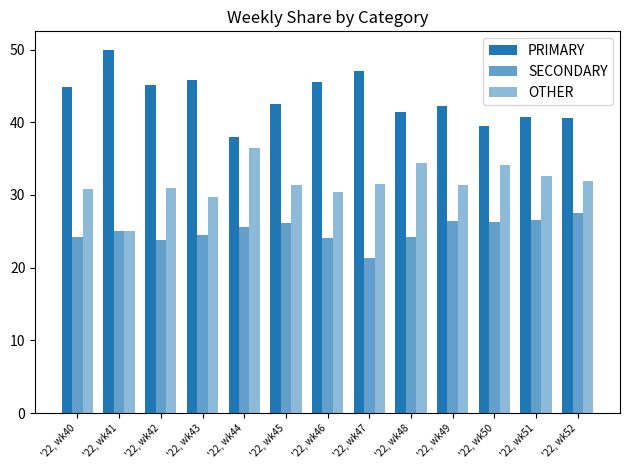

How many series are shown in this chart?

3